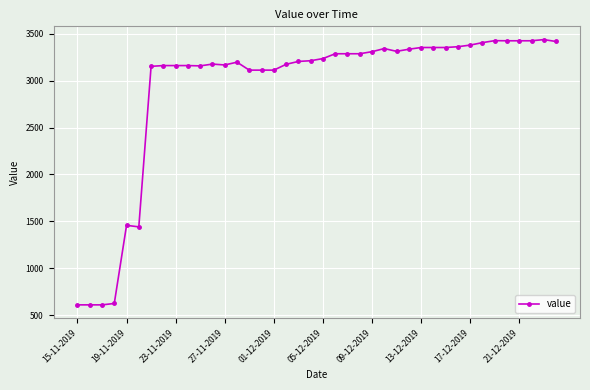

What is the difference between the maximum and minimum values?

2828.3